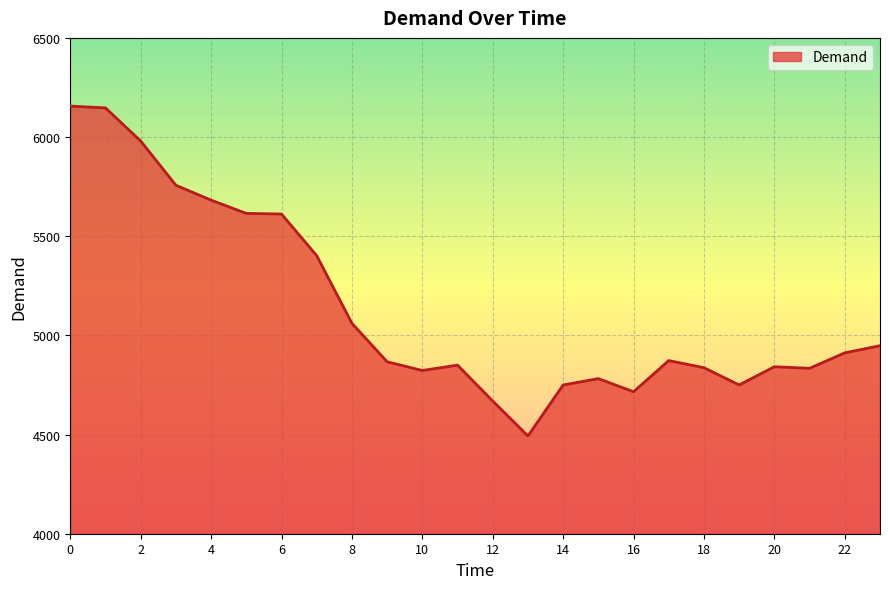

Does the chart have visible grid lines?

Yes